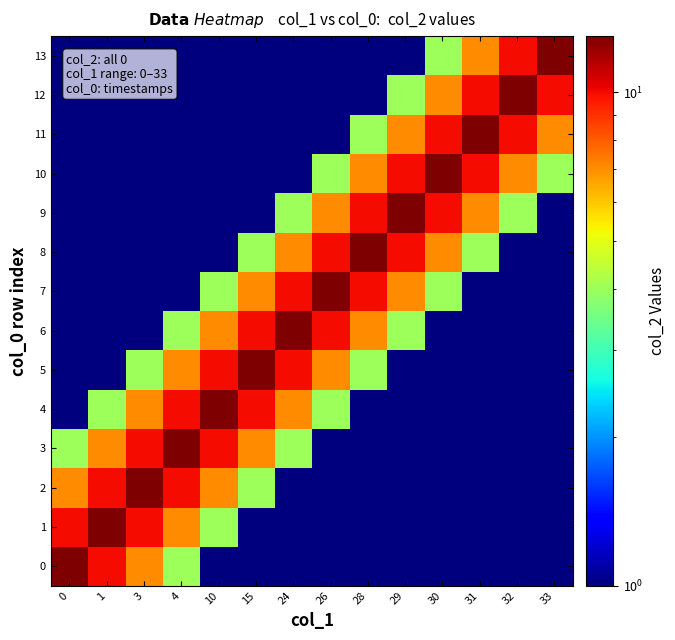

Rank the series at 24 from lowest to highest value.

0, 1, 2, 10, 11, 12, 13, 3, 9, 4, 8, 5, 7, 6